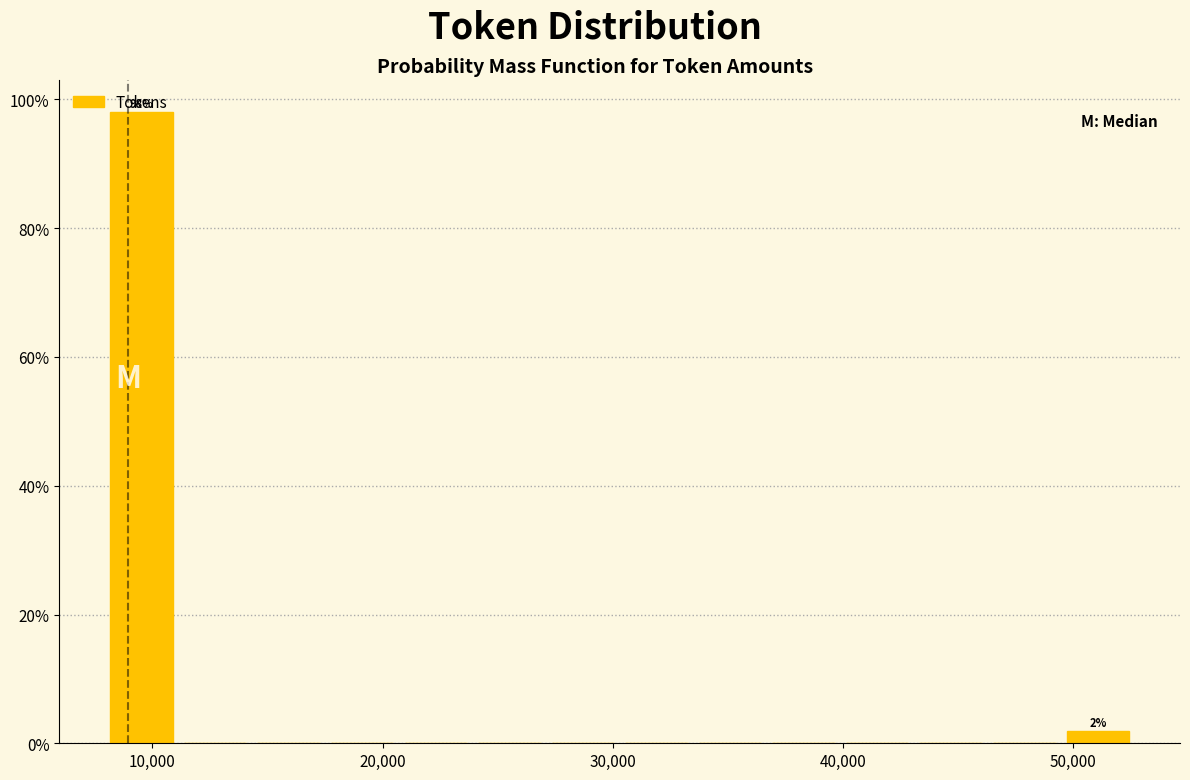

Read against the x-axis, roughly where is the centre of the tallest bar?

10000